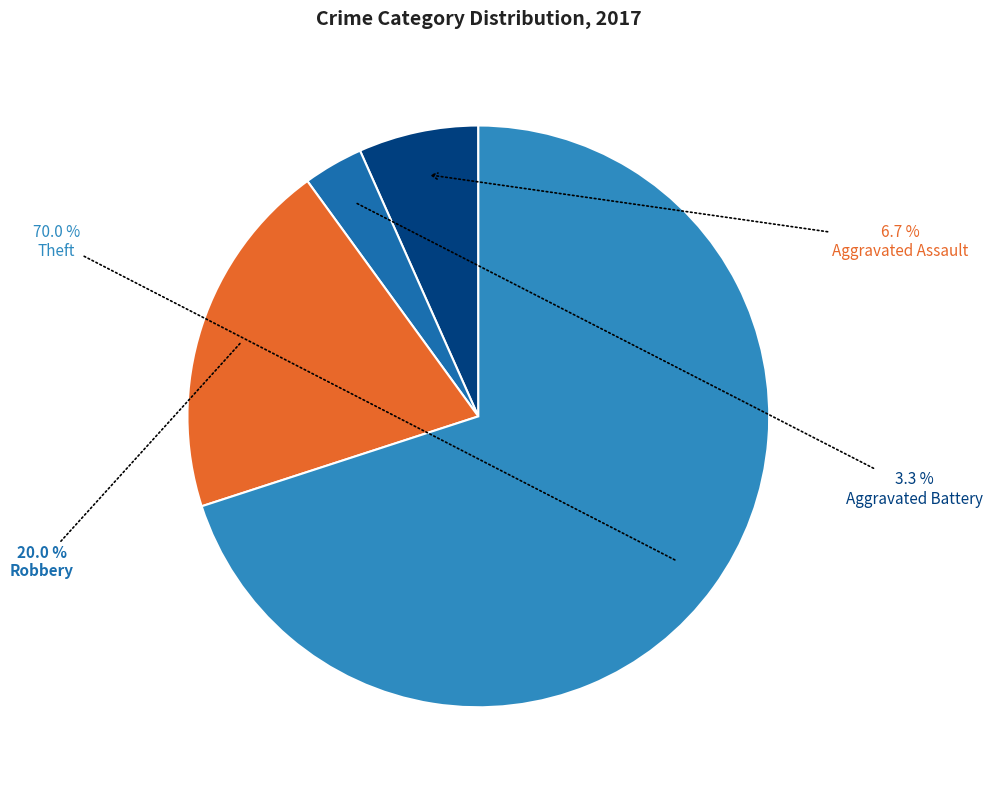

How many slices are in this pie chart?

4